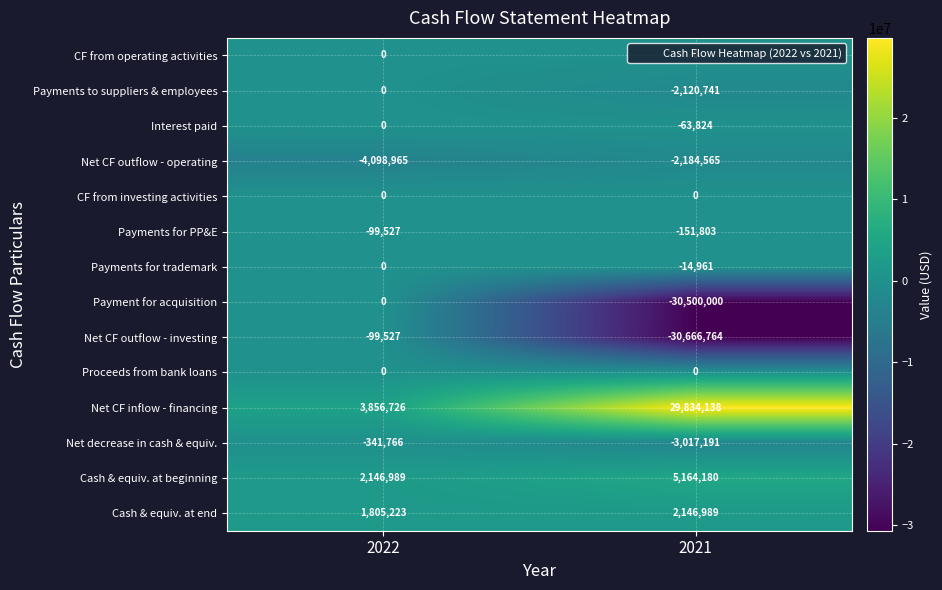

Count the number of data series in this chart.

14